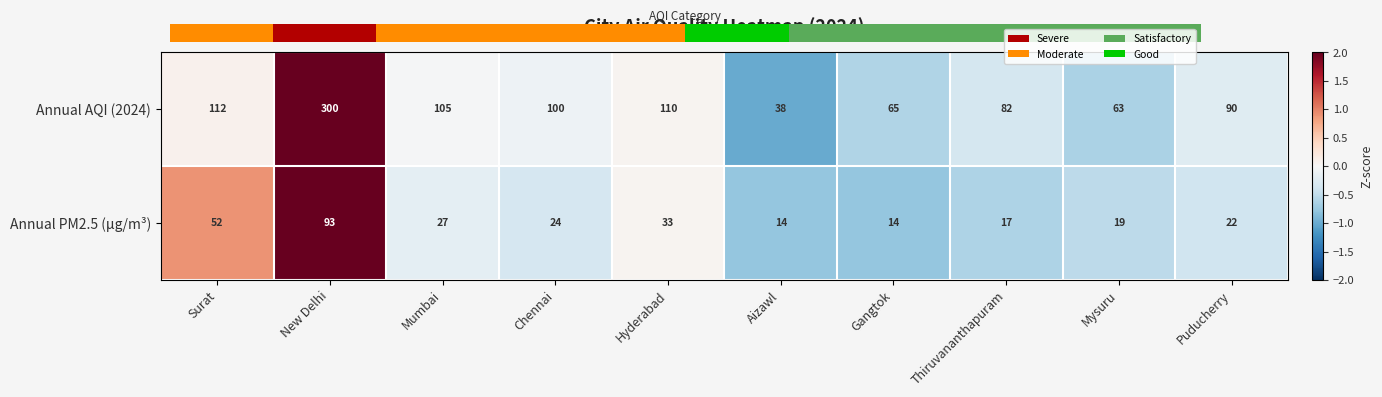

Reading right to left, extract all data points from this chart.

Annual AQI (2024): Puducherry=90	Mysuru=63	Thiruvananthapuram=82	Gangtok=65	Aizawl=38	Hyderabad=110	Chennai=100	Mumbai=105	New Delhi=300	Surat=112
Annual PM2.5 (μg/m³): Puducherry=22	Mysuru=19	Thiruvananthapuram=17	Gangtok=14	Aizawl=14	Hyderabad=33	Chennai=24	Mumbai=27	New Delhi=93	Surat=52